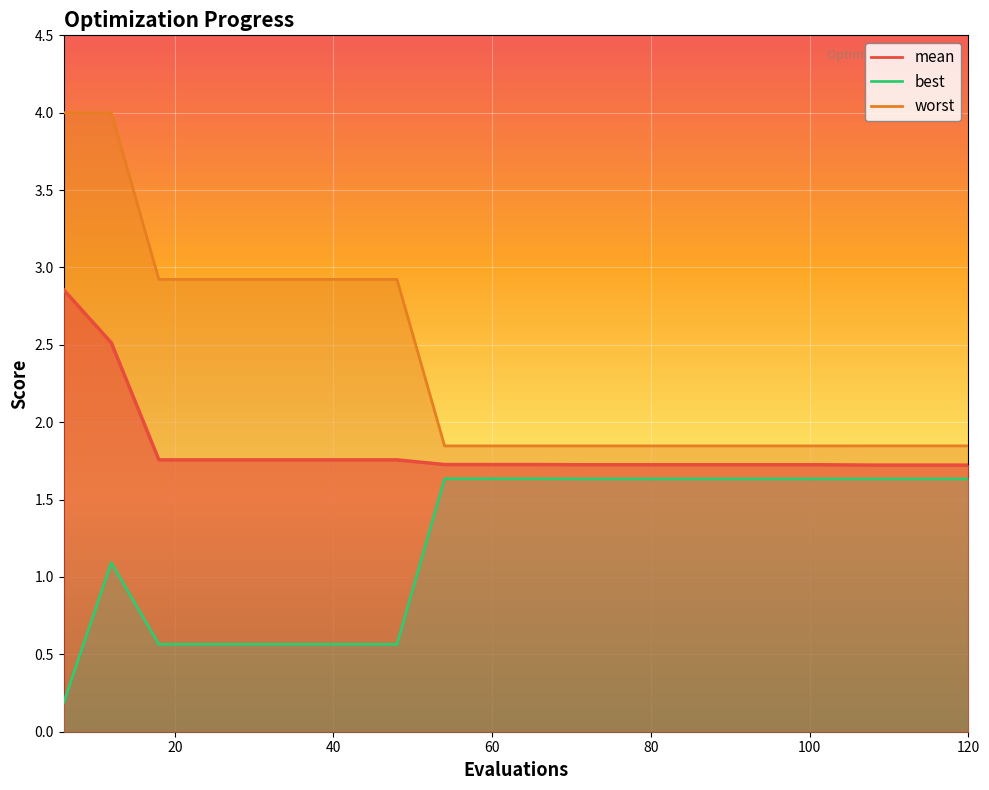

Reading left to right, list all the values displayed in this chart.

mean: 6=2.9	12=2.5	18=1.8	24=1.8	30=1.8	36=1.8	42=1.8	48=1.8	54=1.7	60=1.7	66=1.7	72=1.7	78=1.7	84=1.7	90=1.7	96=1.7	102=1.7	108=1.7	114=1.7	120=1.7
best: 6=0.2	12=1.1	18=0.6	24=0.6	30=0.6	36=0.6	42=0.6	48=0.6	54=1.6	60=1.6	66=1.6	72=1.6	78=1.6	84=1.6	90=1.6	96=1.6	102=1.6	108=1.6	114=1.6	120=1.6
worst: 6=4.0	12=4.0	18=2.9	24=2.9	30=2.9	36=2.9	42=2.9	48=2.9	54=1.8	60=1.8	66=1.8	72=1.8	78=1.8	84=1.8	90=1.8	96=1.8	102=1.8	108=1.8	114=1.8	120=1.8